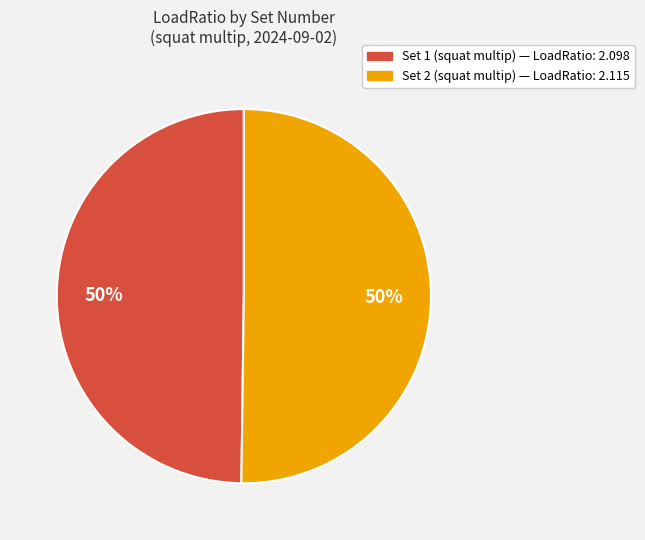

To the nearest percent, what is the average slice percentage?

50%